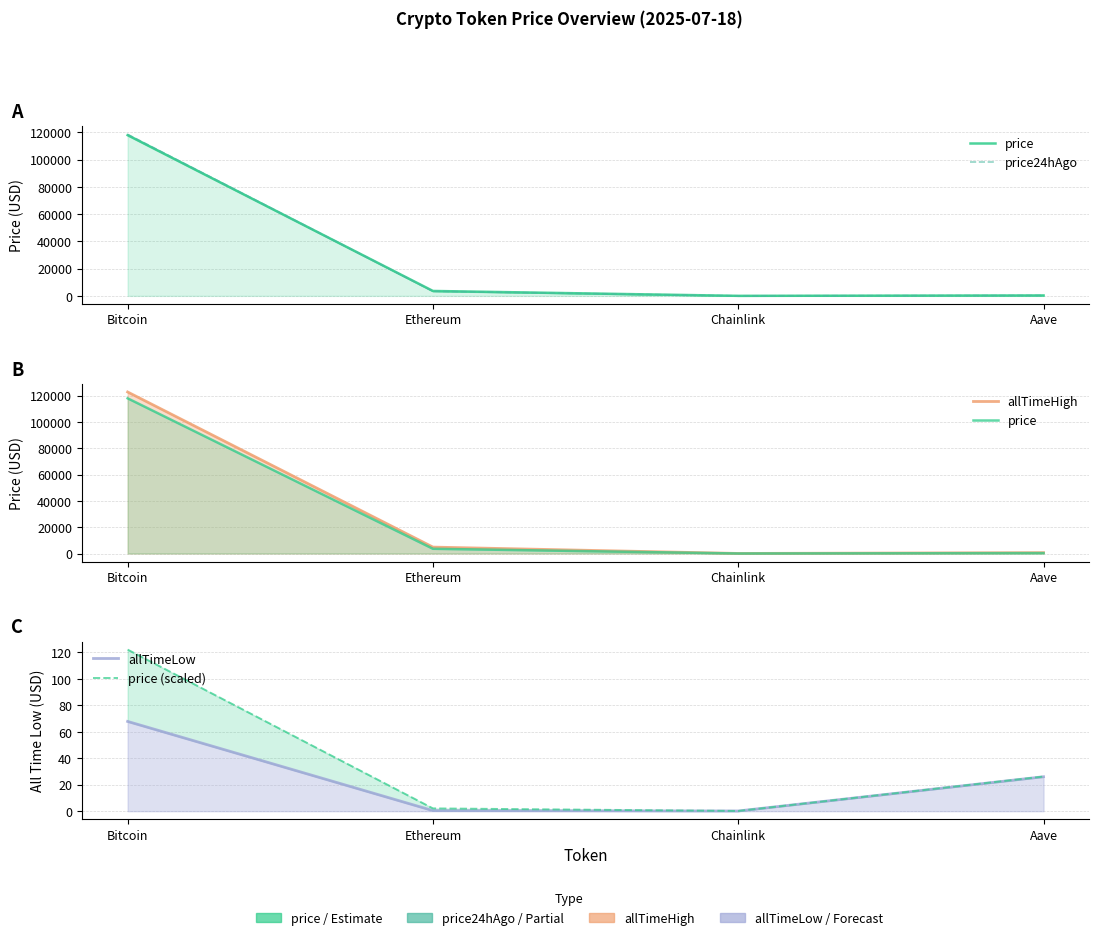

Where is the first local minimum for price24hAgo?

Chainlink